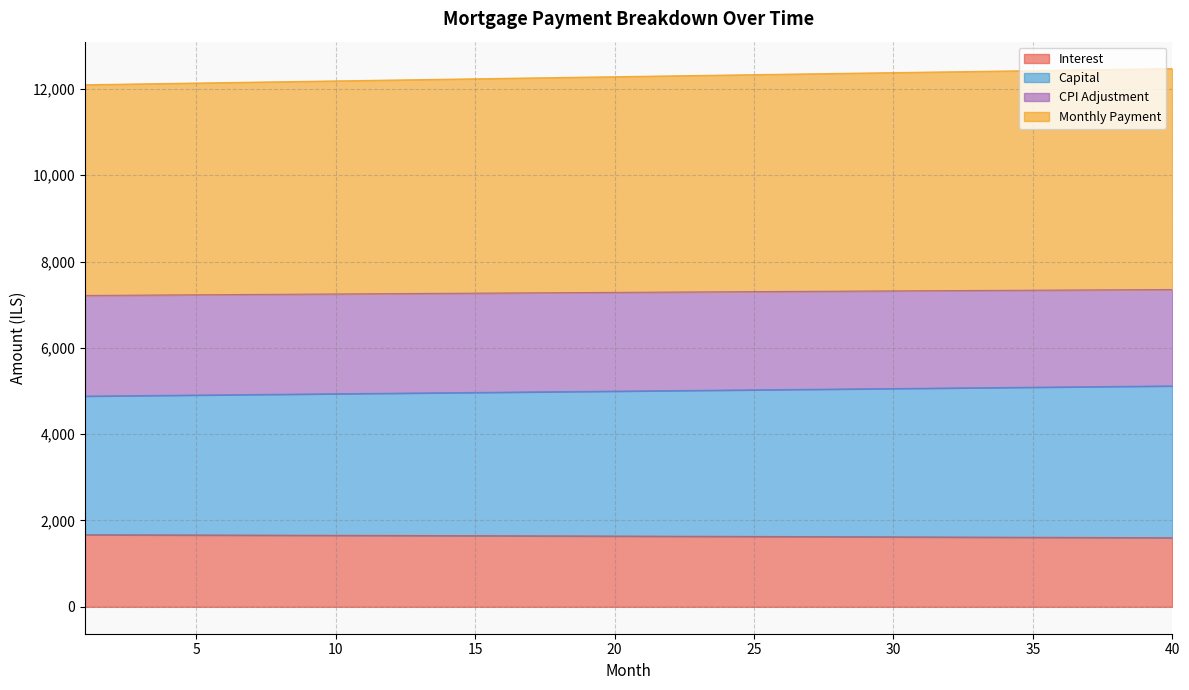

Does the chart have visible grid lines?

Yes